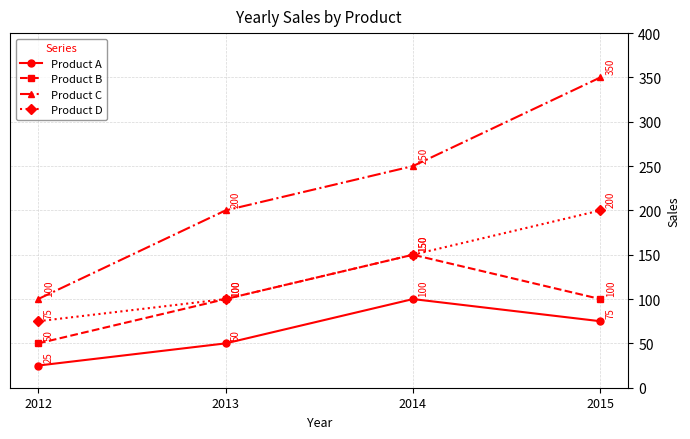

At which label does Product A first exceed 75?

2014